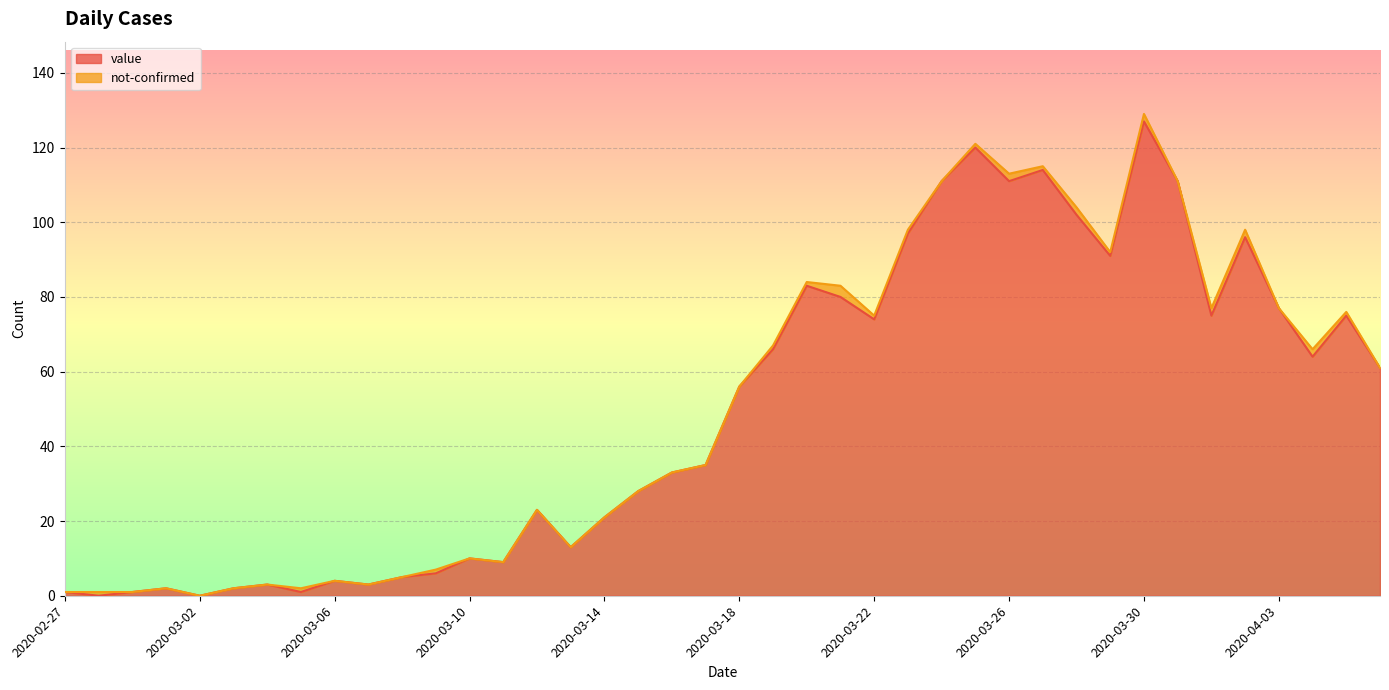

Rank the categories by value from lowest to highest.

2020-02-28, 2020-03-02, 2020-02-27, 2020-02-29, 2020-03-05, 2020-03-01, 2020-03-03, 2020-03-04, 2020-03-07, 2020-03-06, 2020-03-08, 2020-03-09, 2020-03-11, 2020-03-10, 2020-03-13, 2020-03-14, 2020-03-12, 2020-03-15, 2020-03-16, 2020-03-17, 2020-03-18, 2020-04-06, 2020-04-04, 2020-03-19, 2020-03-22, 2020-04-01, 2020-04-05, 2020-04-03, 2020-03-21, 2020-03-20, 2020-03-29, 2020-04-02, 2020-03-23, 2020-03-28, 2020-03-24, 2020-03-26, 2020-03-31, 2020-03-27, 2020-03-25, 2020-03-30